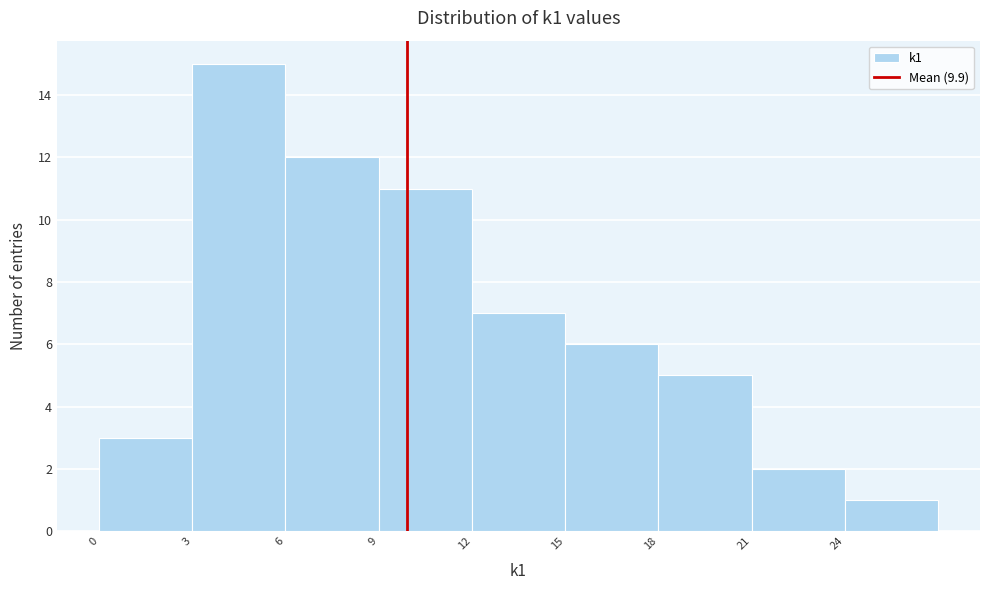

Reading left to right, list every bar in this chart as the range it spans on the x-axis followed by its height. The values are not printed on the chart, so give them approximately, as read against the axis.

0 to 3: 3
3 to 6: 15
6 to 9: 12
9 to 12: 11
12 to 15: 7
15 to 18: 6
18 to 21: 5
21 to 24: 2
24 to 27: 1